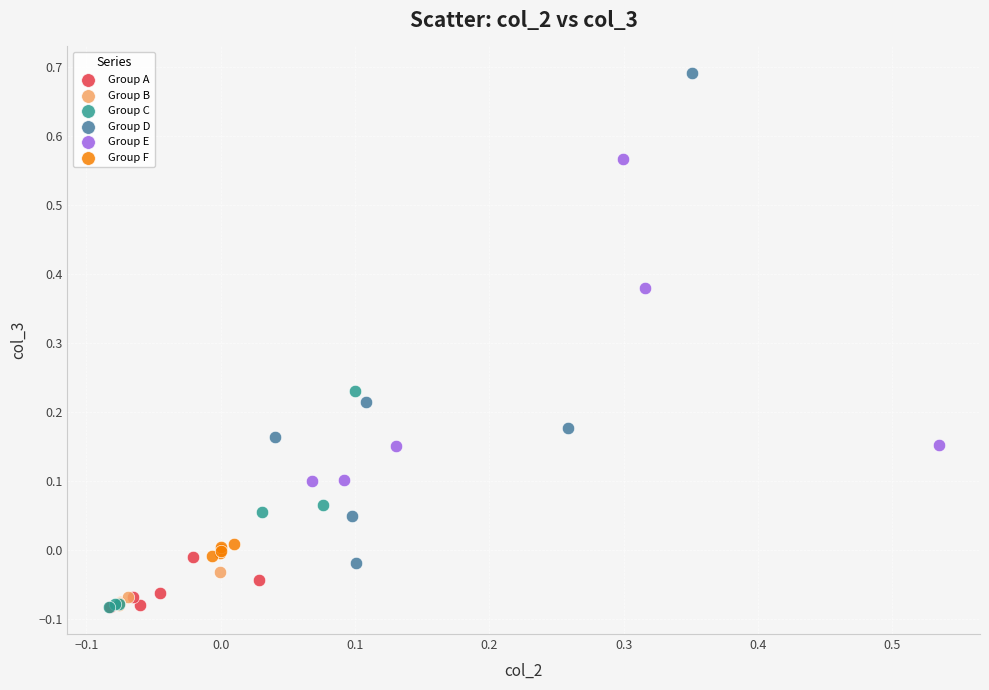

Which series contains the highest Y value?

Group D